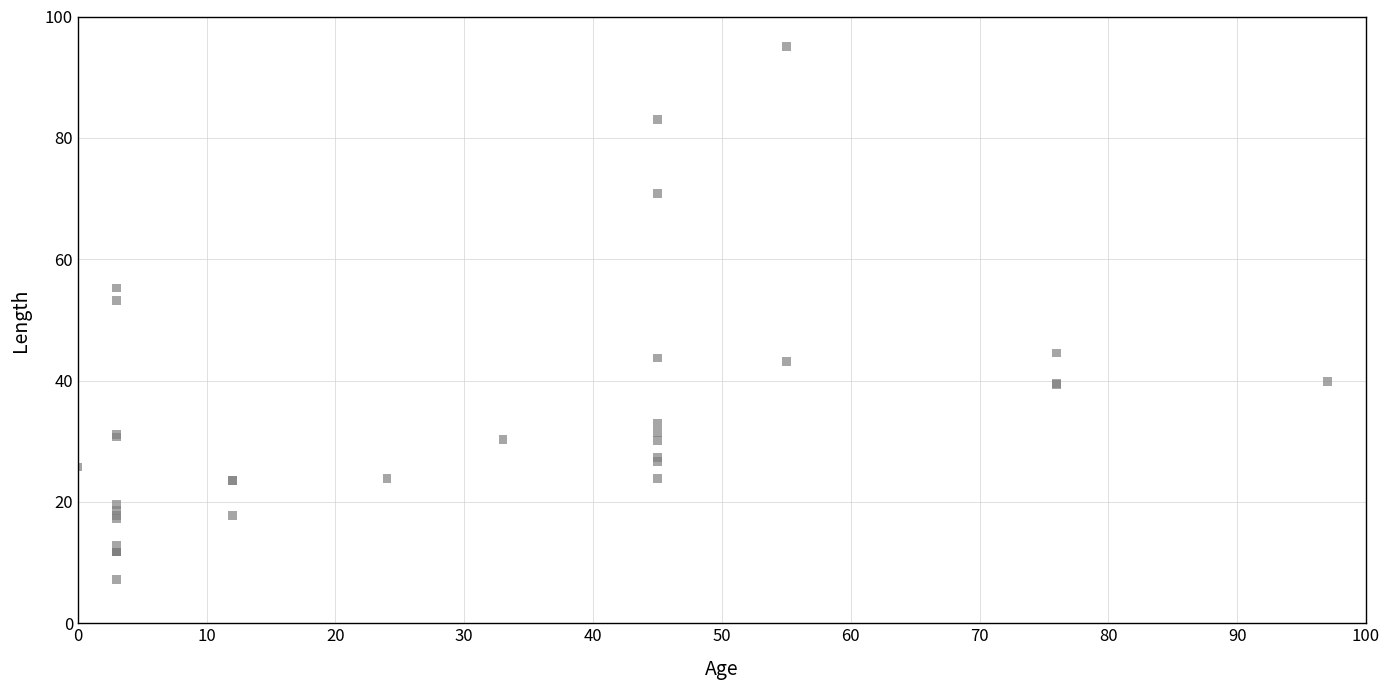

What Y value in the scatter plot is closest to 51?

53.2